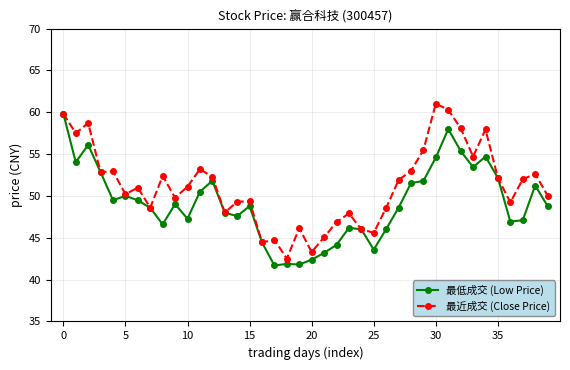

List the series in order of their overall mean, highest first.

最近成交 (Close Price), 最低成交 (Low Price)